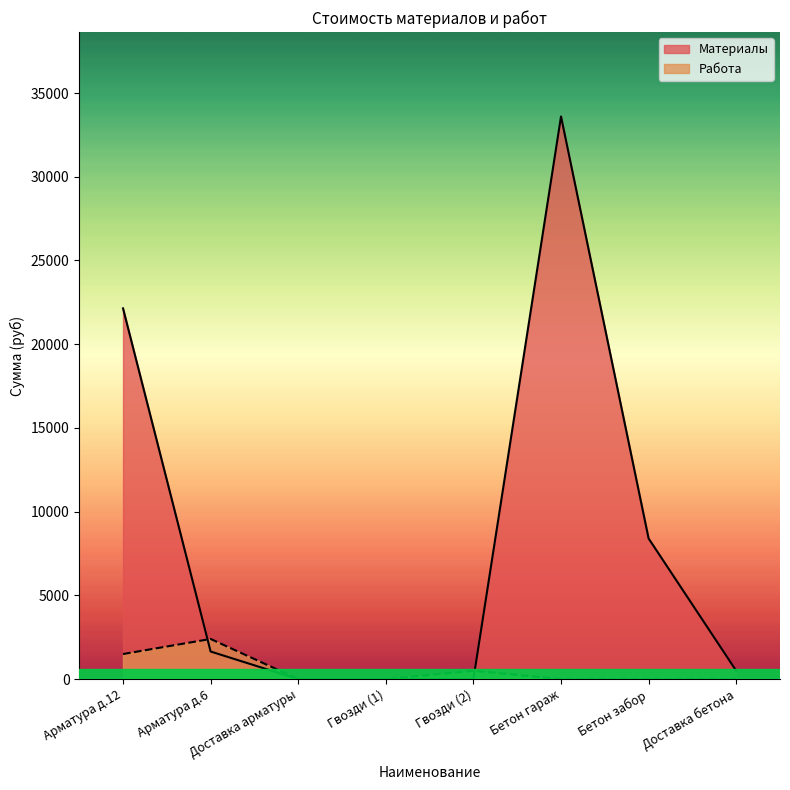

At which category is the sum across all series the highest?

Бетон гараж